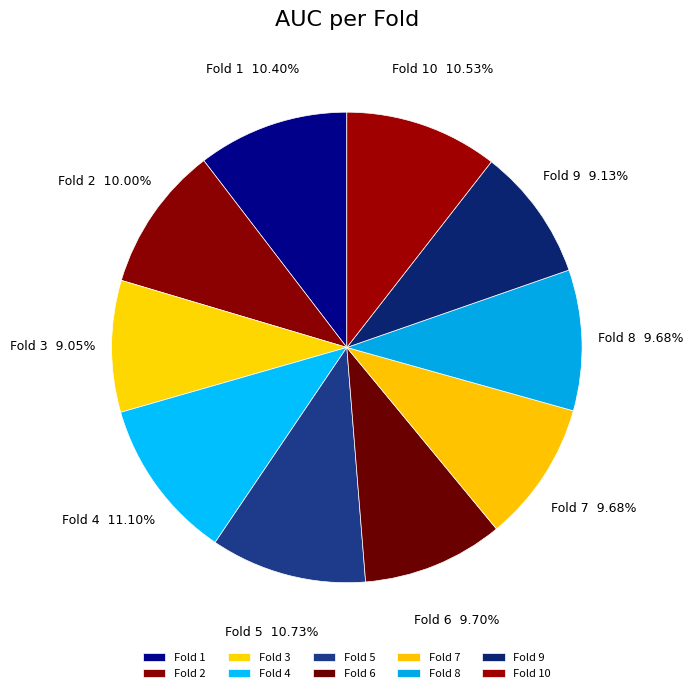

To the nearest percent, what is the difference between the largest and smallest slice percentages?

2%